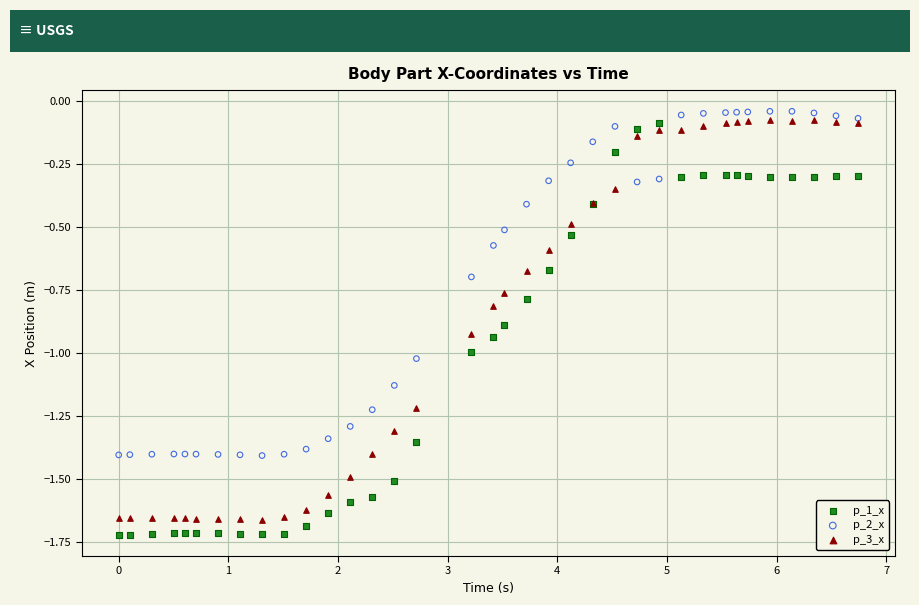

Which series contains the highest Y value?

p_2_x